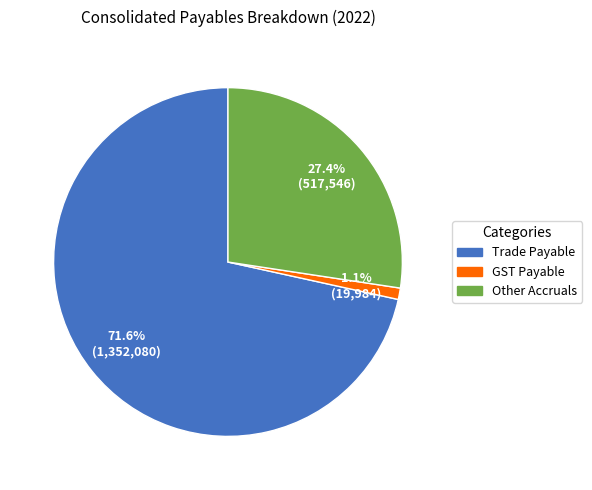

Is the sum of Other Accruals and GST Payable greater than half?

No